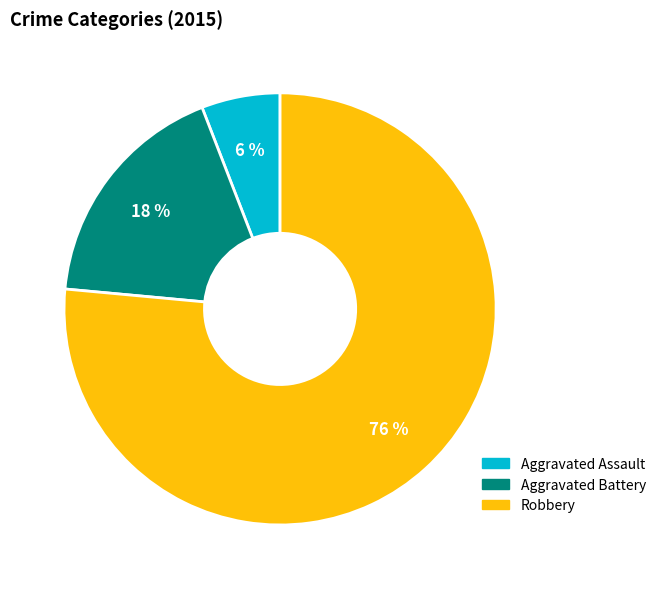

Does Aggravated Battery account for over 50% of the chart?

No